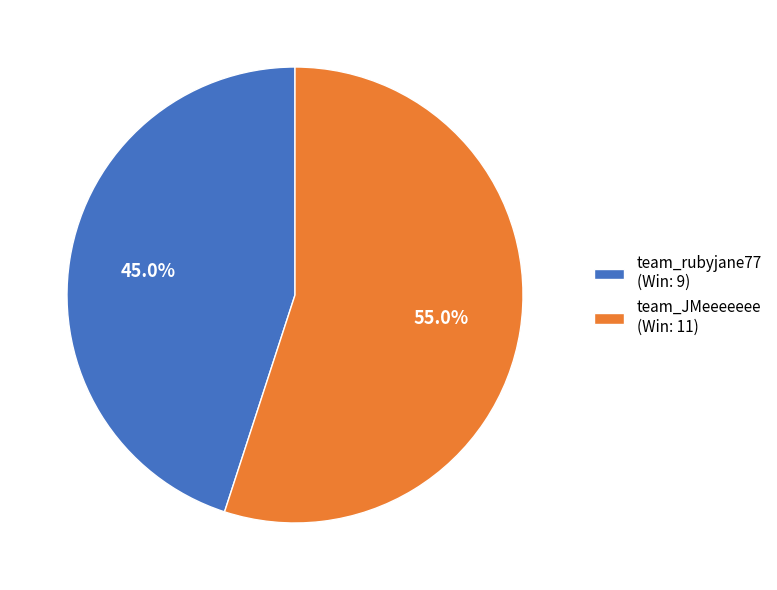

Which has a higher value, team_rubyjane77 or team_JMeeeeeee?

team_JMeeeeeee